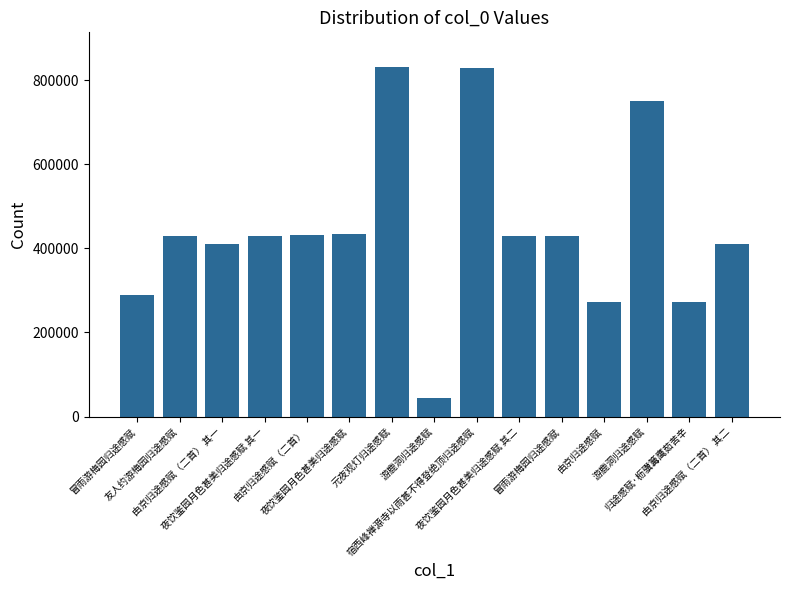

What is the change in value from 宿西峰禅源寺以雨甚不得登绝顶归途感赋 to 冒雨游梅园归途感赋?

-399415